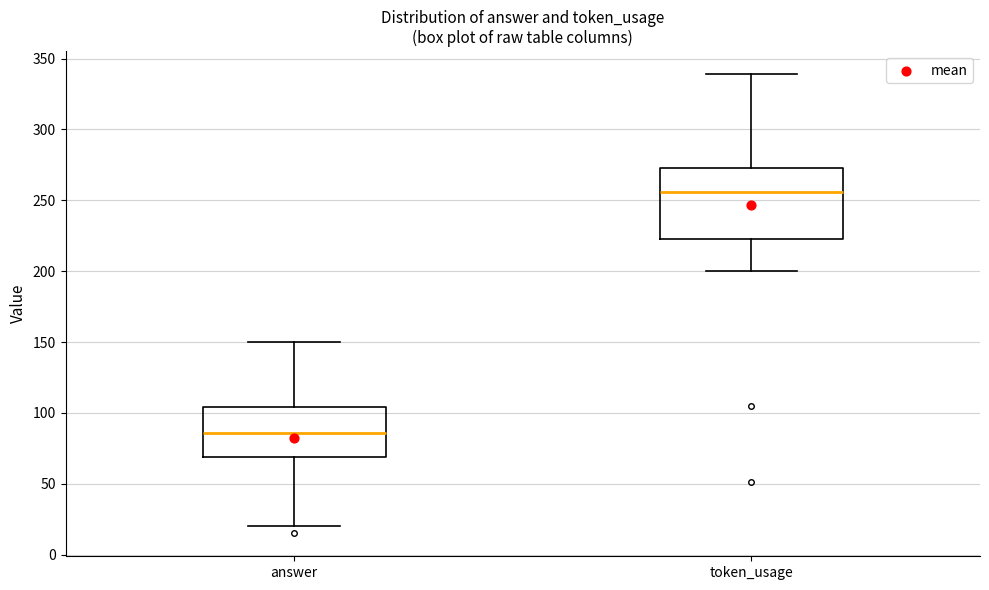

Reading left to right, read every box against the y-axis: the position of its median line, the range the box covers, and the ends of its whiskers. The values are not printed on the chart, so give them approximately, as read against the axis.

answer: median 85, box 70 to 105, whiskers 20 to 150
token_usage: median 255, box 225 to 275, whiskers 200 to 340